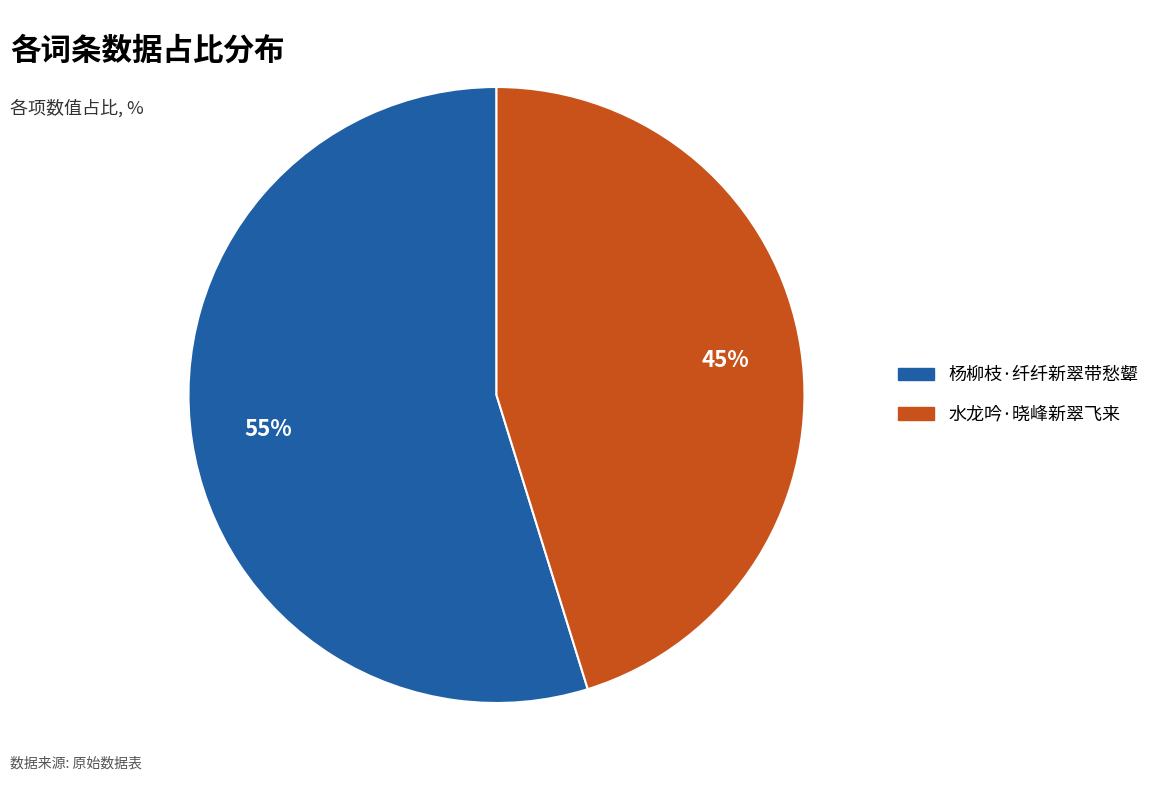

Approximately how many times larger is the value at 杨柳枝·纤纤新翠带愁颦 compared to 水龙吟·晓峰新翠飞来?

1.2